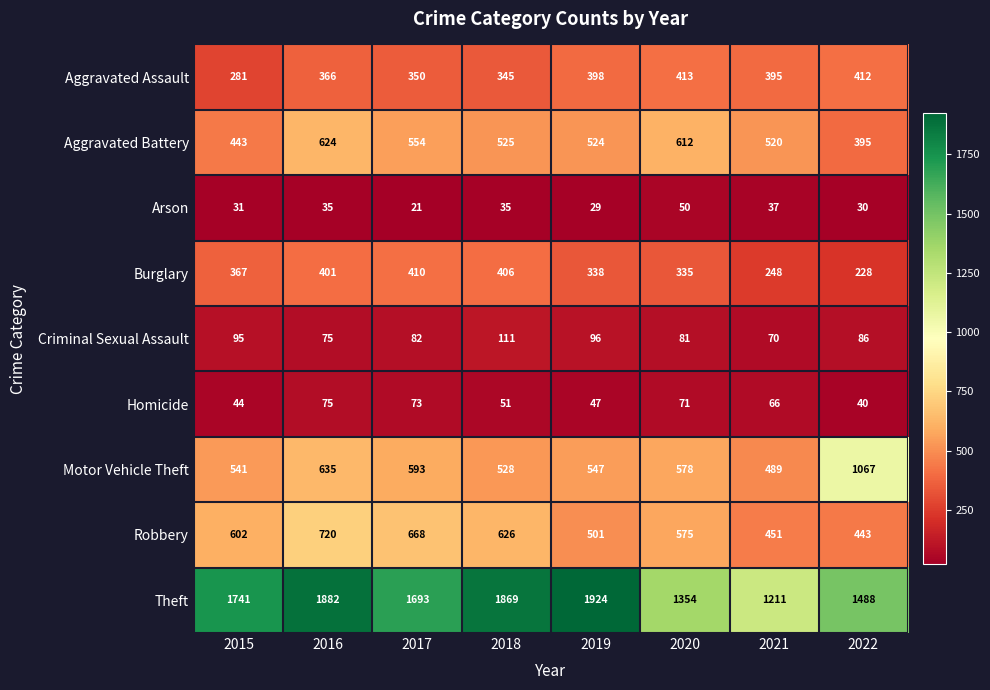

Count the number of data series in this chart.

9